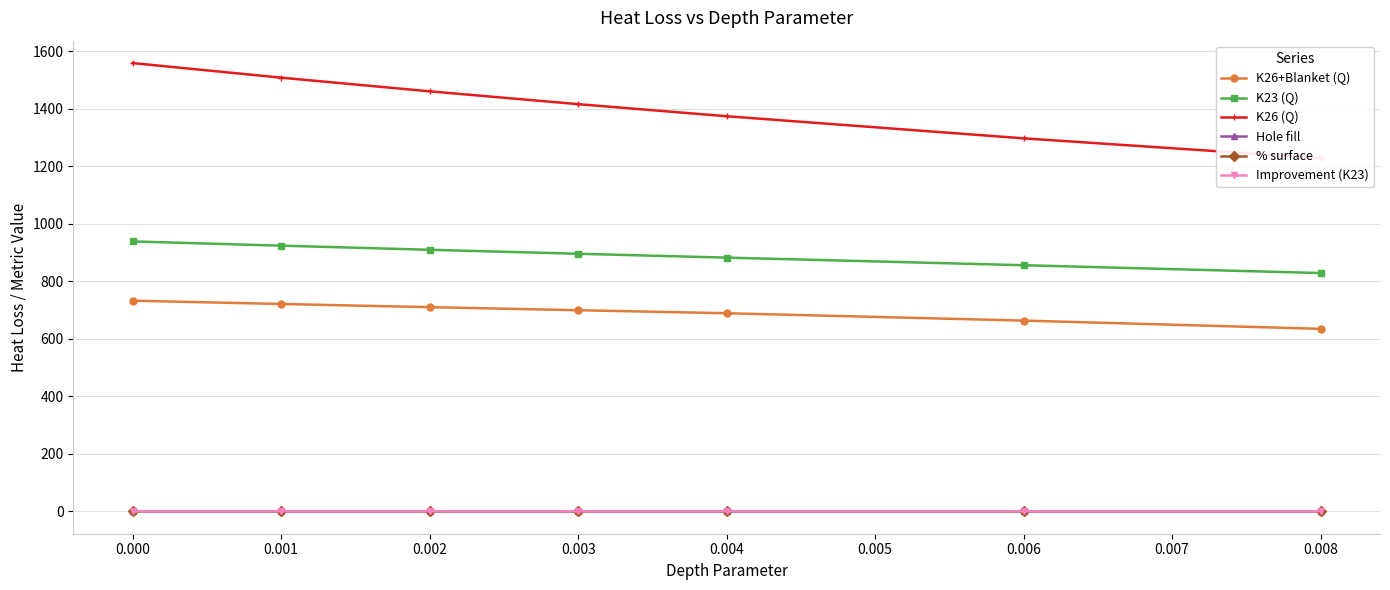

True or false: K23 (Q) and % surface cross at least once.

False